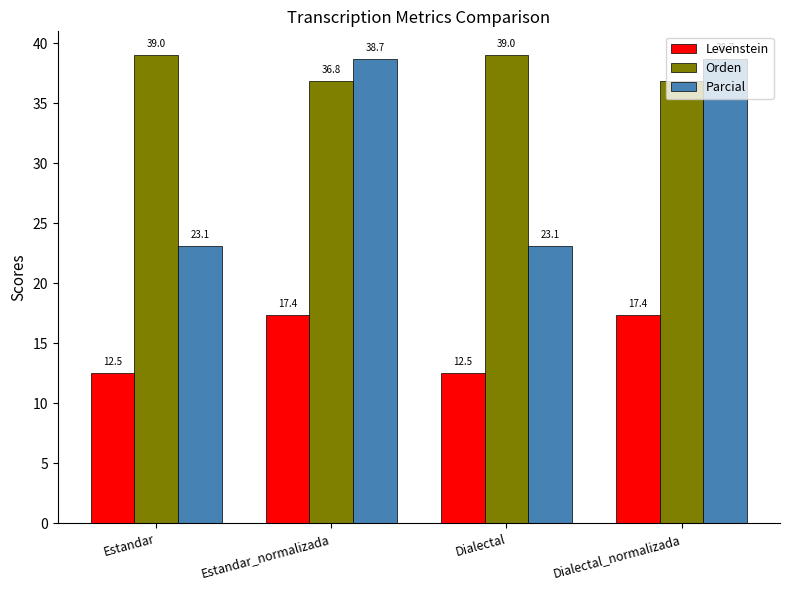

What is the sum of all Orden values?

151.7